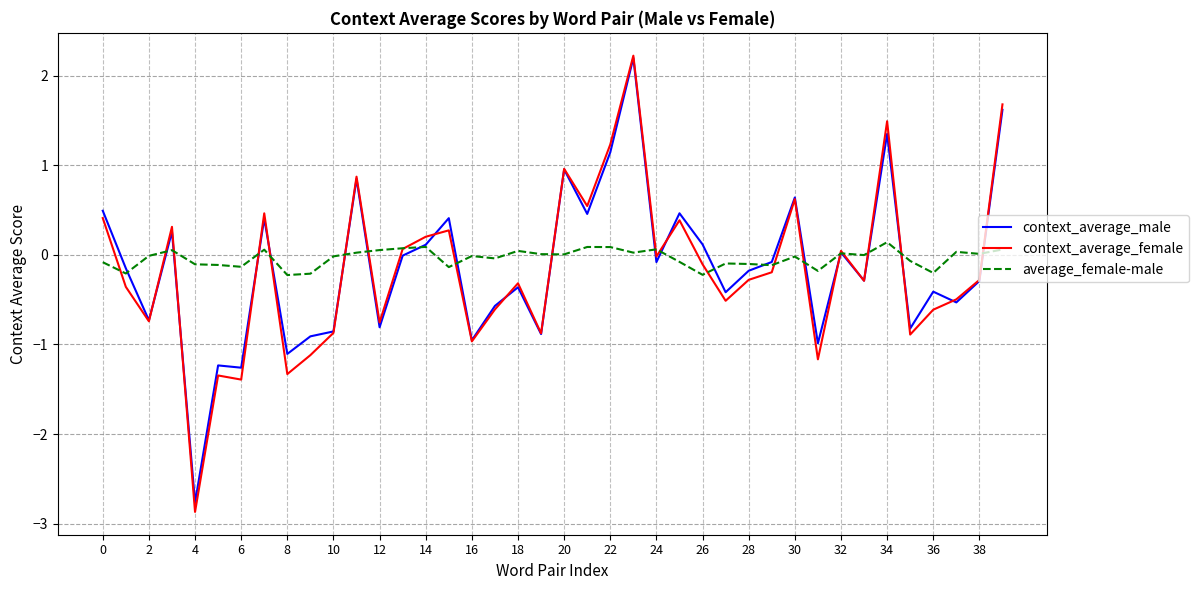

What is the highest value of the context_average_male series?

2.2